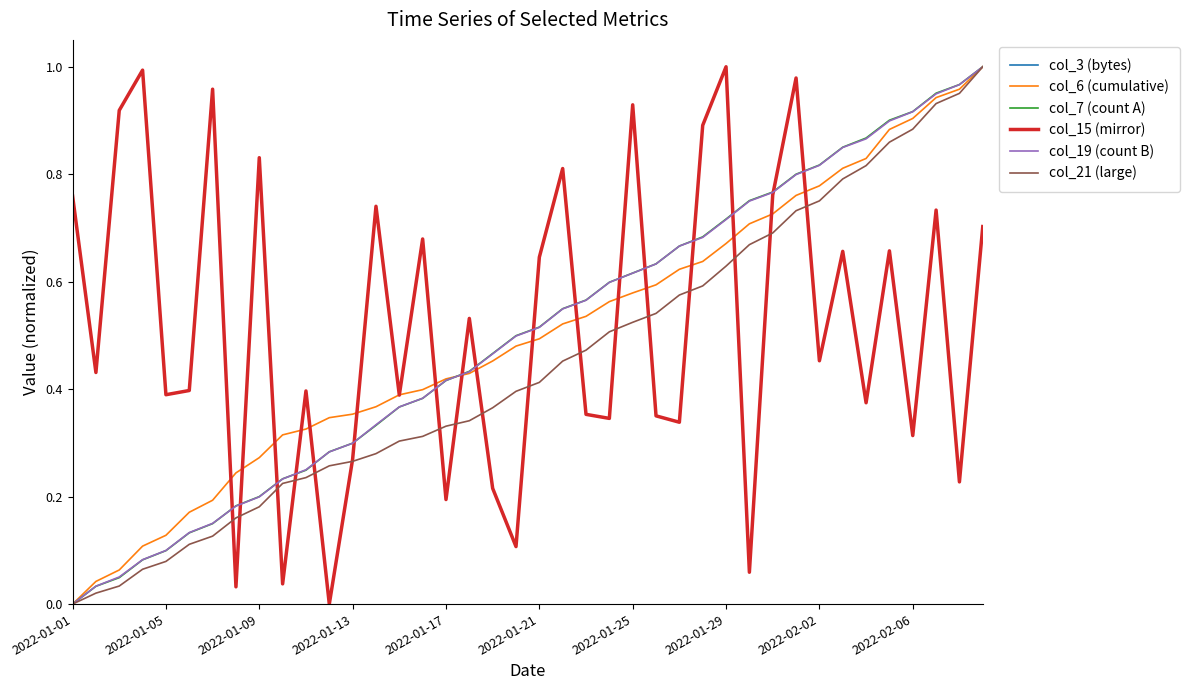

Which series ends up on top after the final intersection of col_15 (mirror) and col_6 (cumulative)?

col_6 (cumulative)